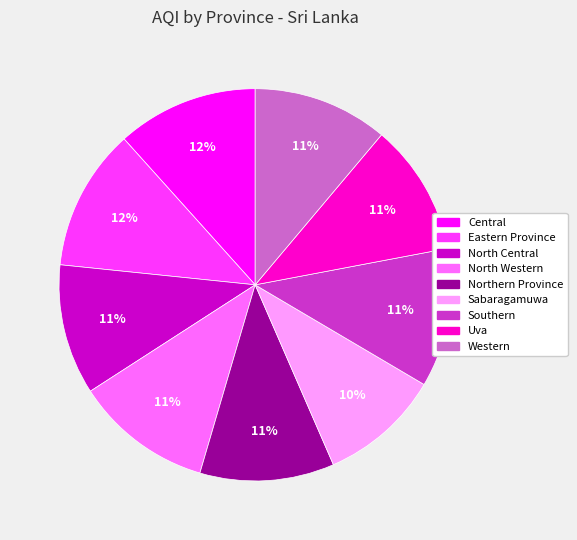

Do Northern Province and Sabaragamuwa together represent more than half of the pie?

No